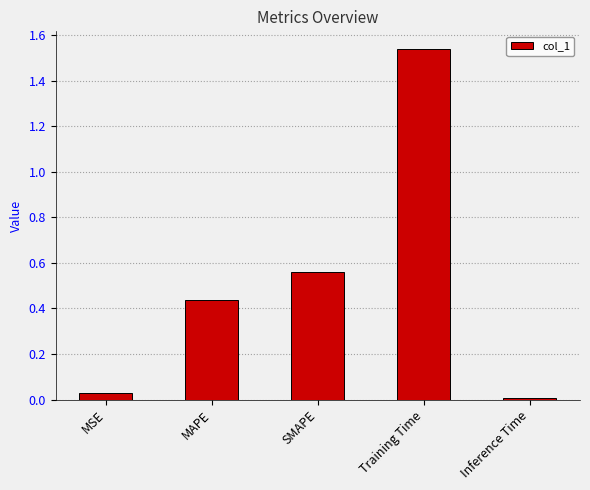

How many bars are there in total?

5